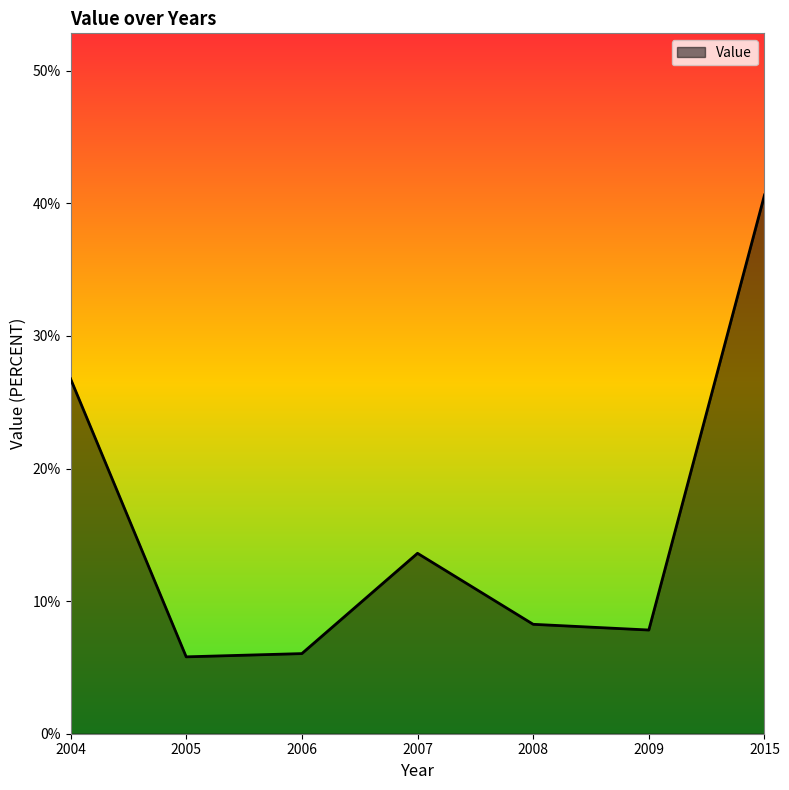

Does the chart display data point markers on the line(s)?

No